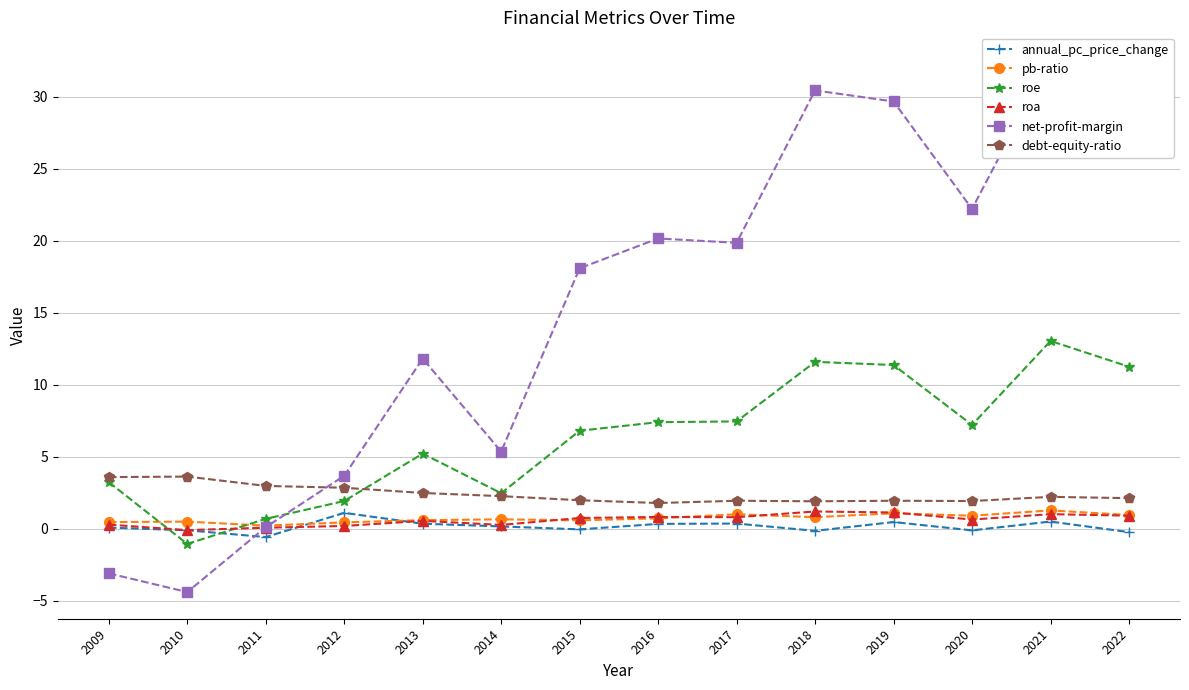

What is the minimum value for pb-ratio?

0.2